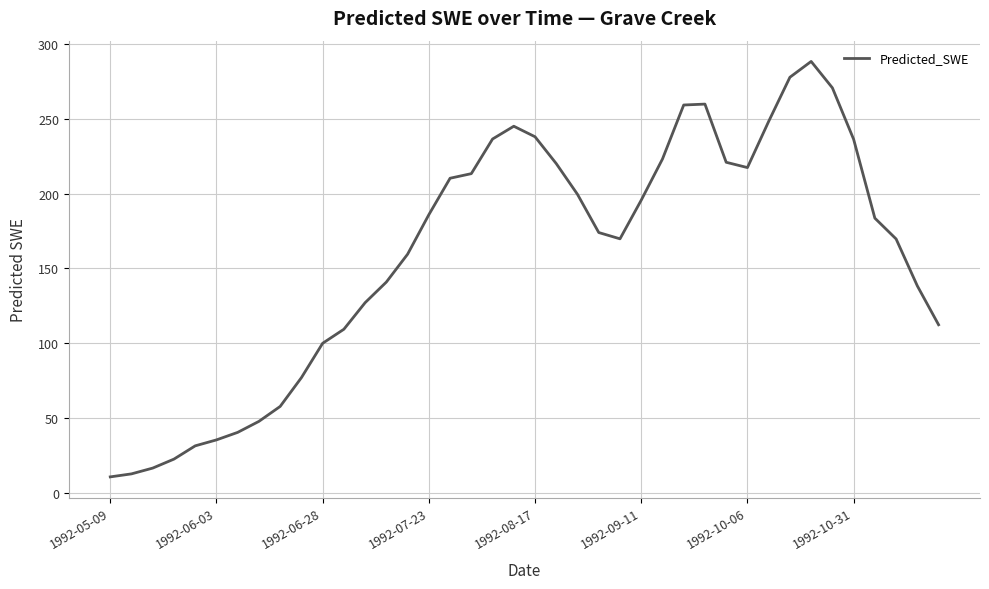

What is the minimum value shown in the chart?

10.5